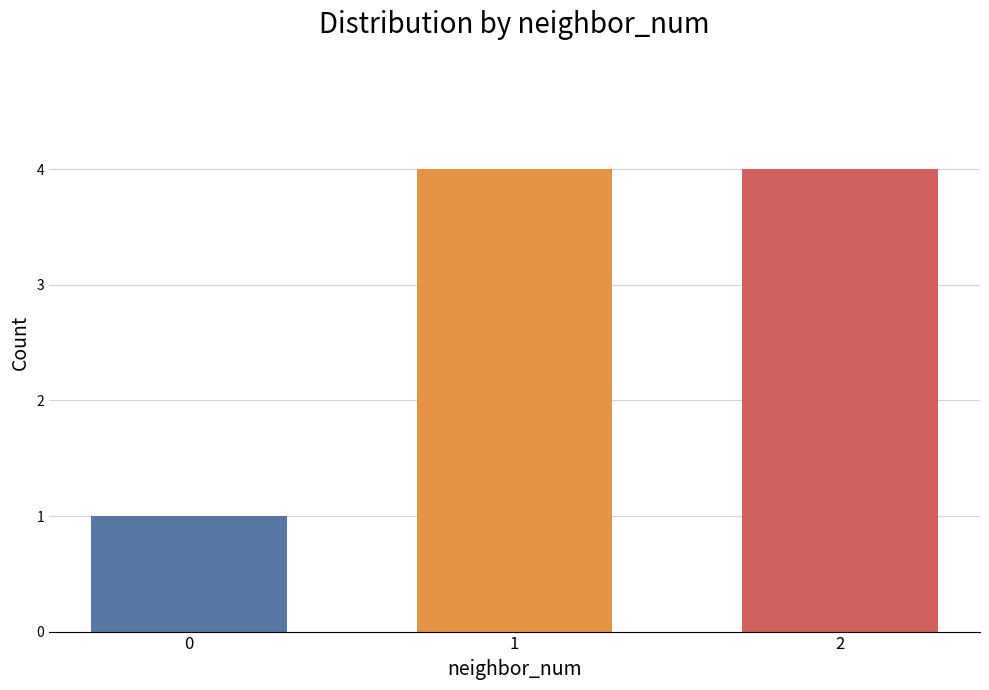

How many bars are there in total?

3